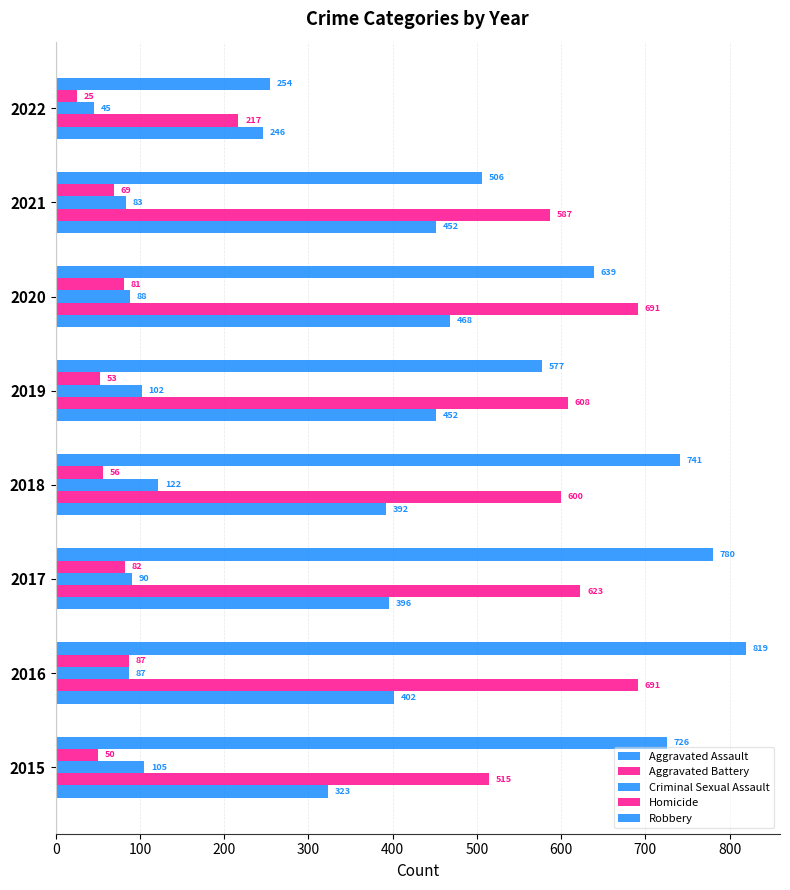

How many distinct data groups are displayed?

5